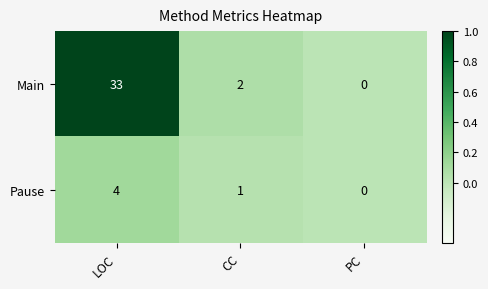

List the series in order of their peak value, lowest first.

Pause, Main